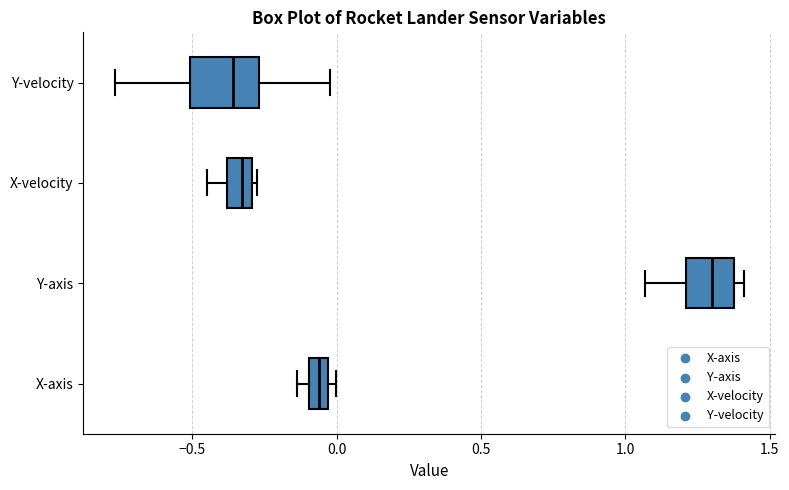

Which box is the widest, from its left edge to its right edge?

Y-velocity